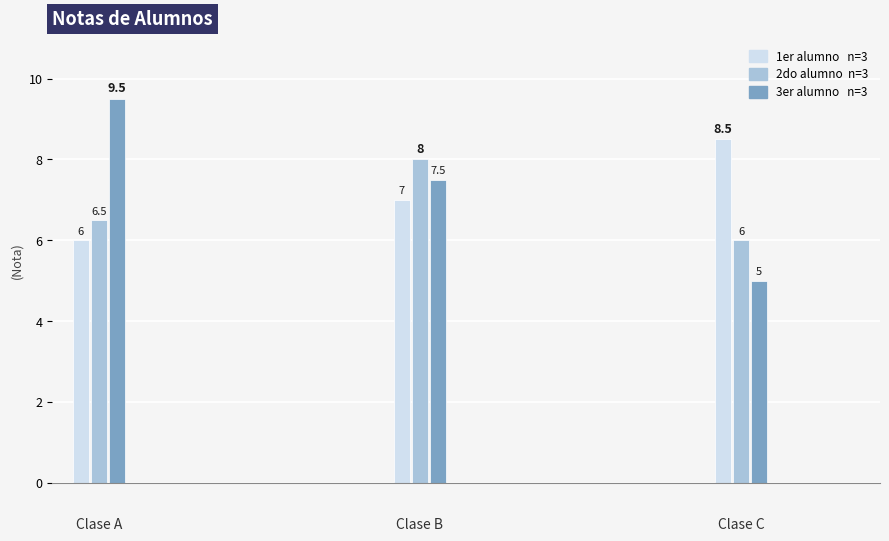

Are the bars grouped side by side (vs. stacked)?

Yes